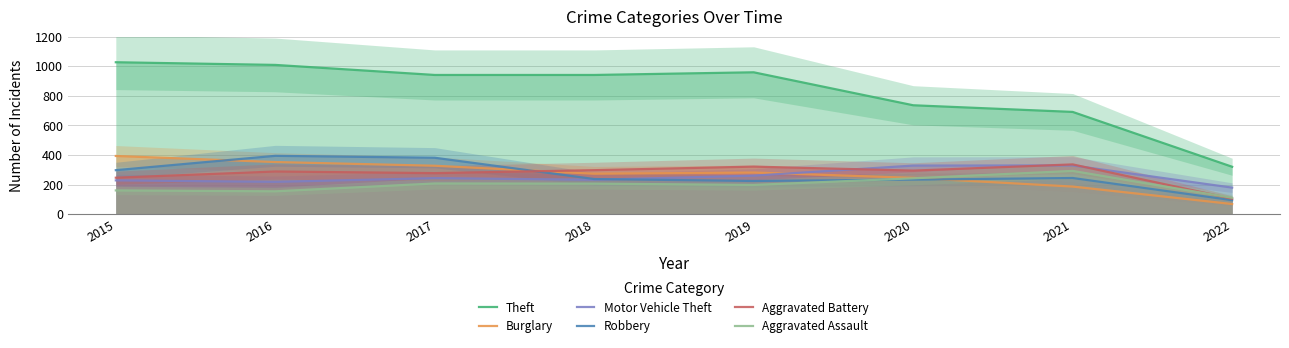

True or false: Robbery has a value of 233 at 2020.

True